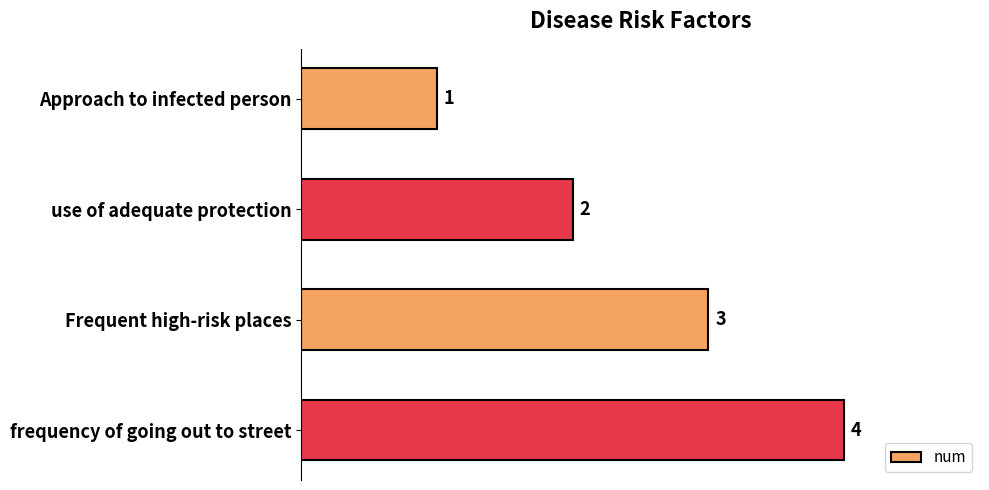

What is the maximum value shown in the chart?

4